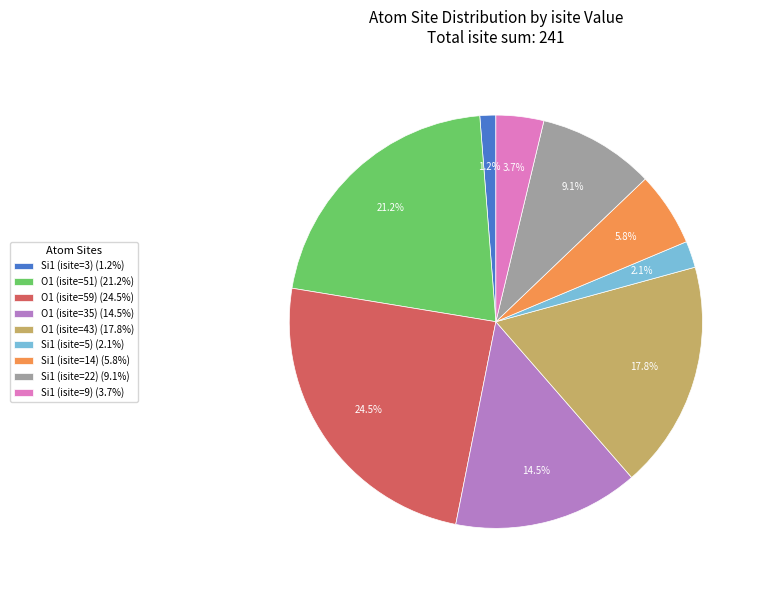

How many slices are in this pie chart?

9